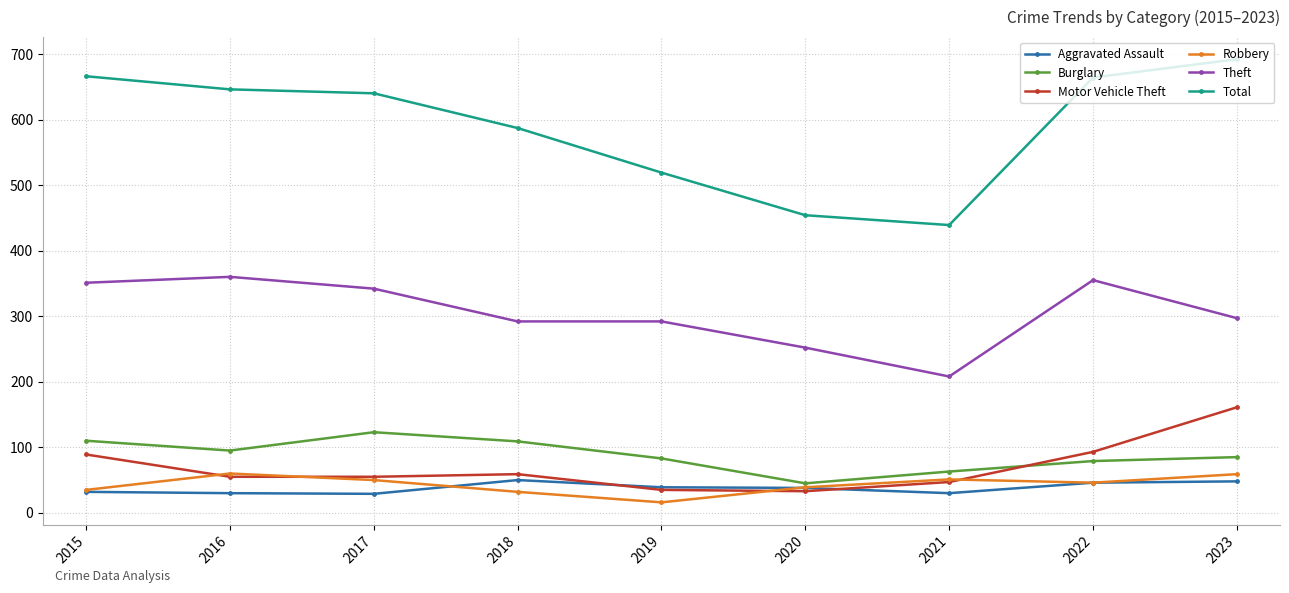

How many data points does each series have?

9